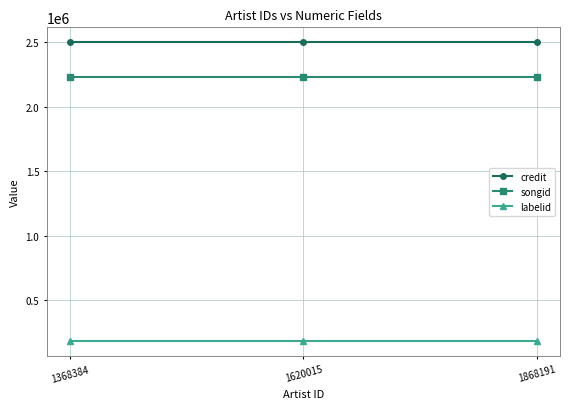

Rank the series by their maximum value, from lowest to highest.

labelid, songid, credit